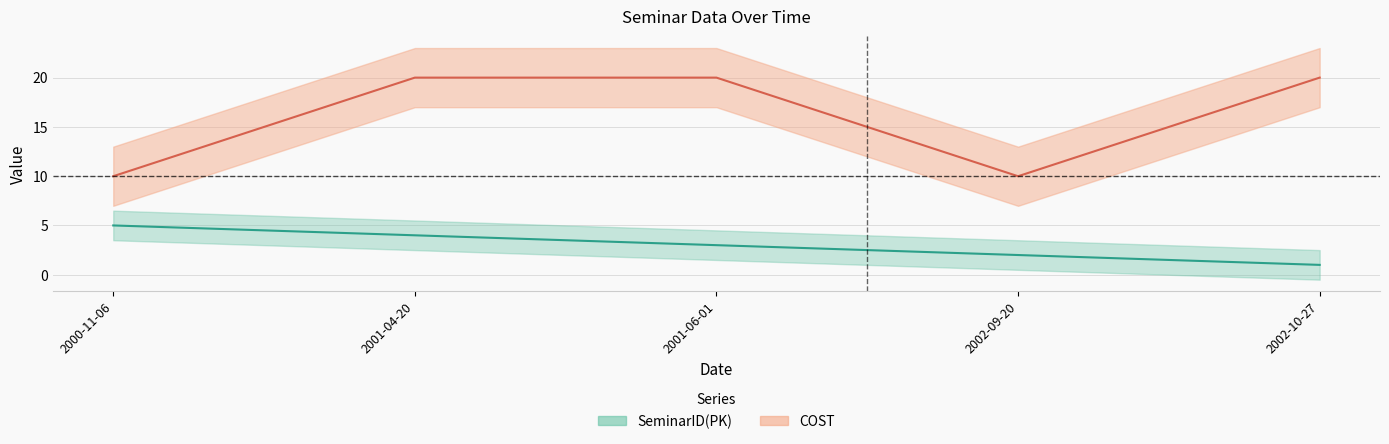

What is the label of the 4th point from the right?

2001-04-20